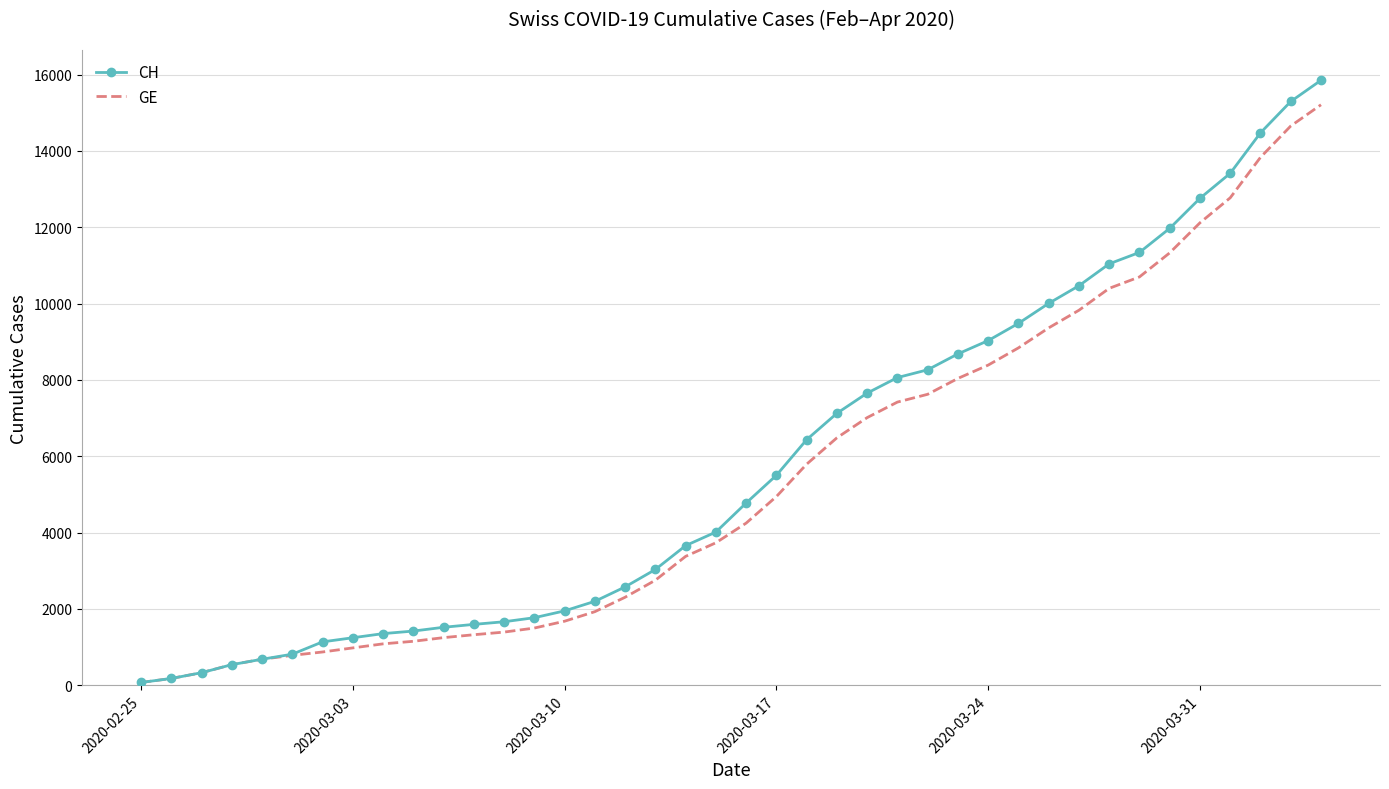

Which series has the largest range (max minus min)?

CH